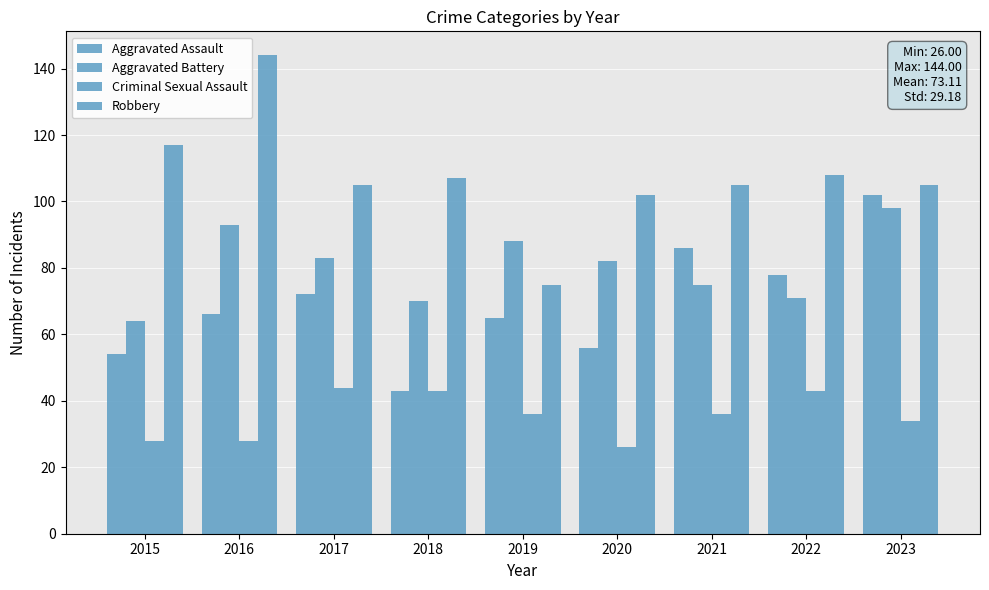

What is the sum of all Aggravated Battery values?

724